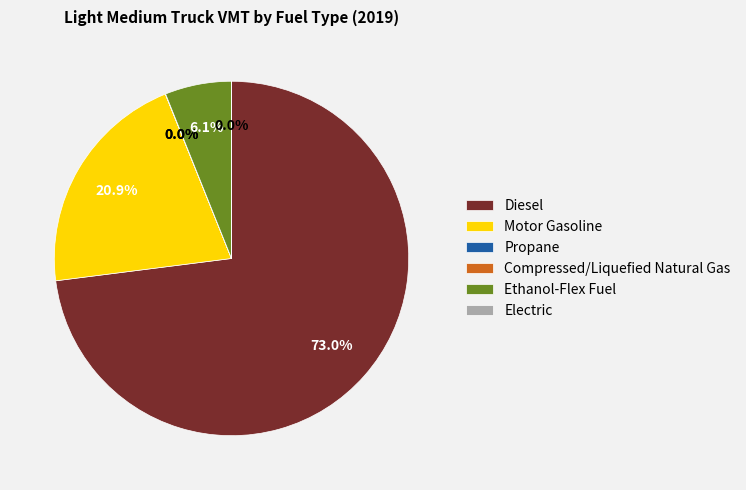

Is there a majority slice in this chart?

Yes